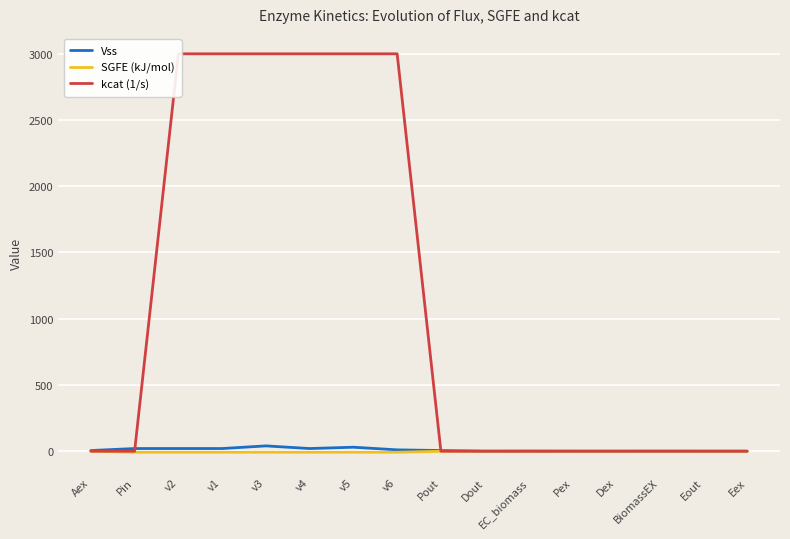

What is the difference between the second highest and minimum values in the kcat (1/s) series?

3000.0